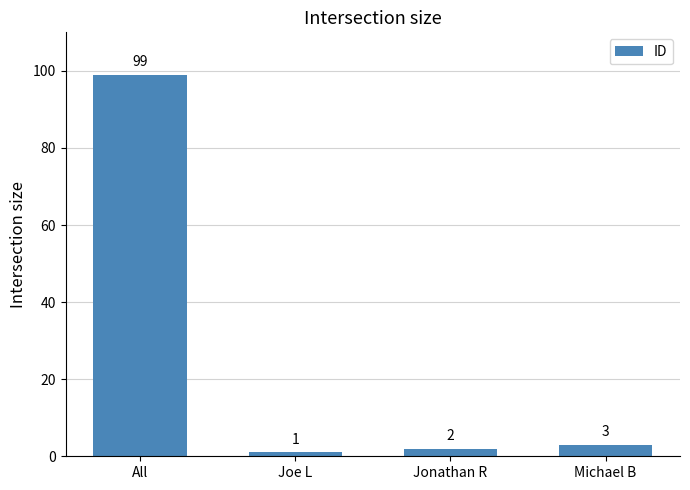

What is the sum of the values at Michael B and Jonathan R?

5